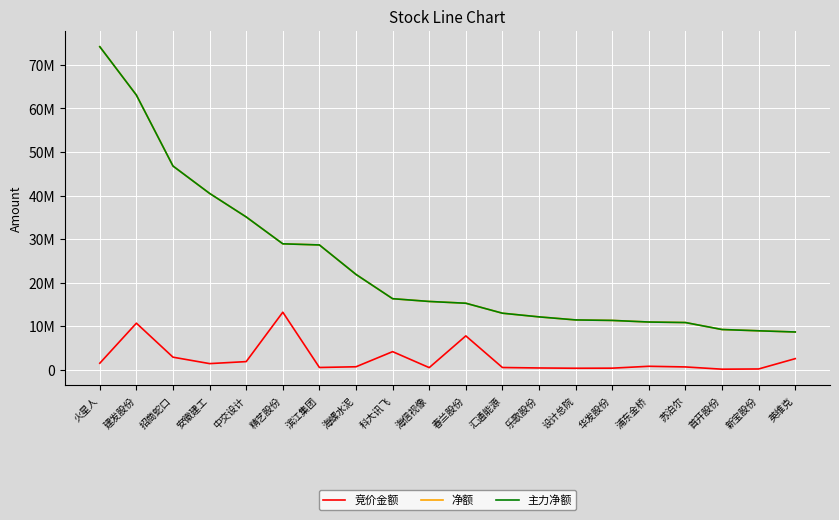

Is this an area chart (filled region under the line)?

No